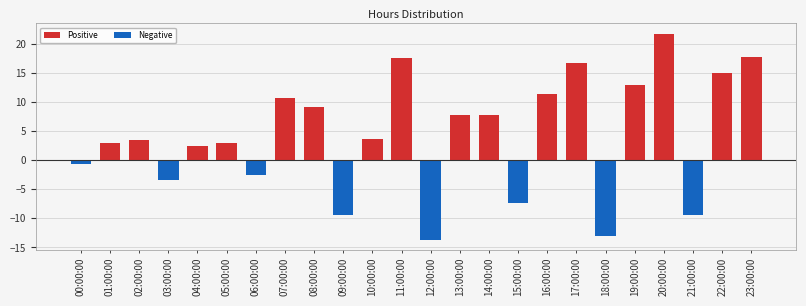

The chart shows a value of 3.5 at 02:00:00. True or false?

True